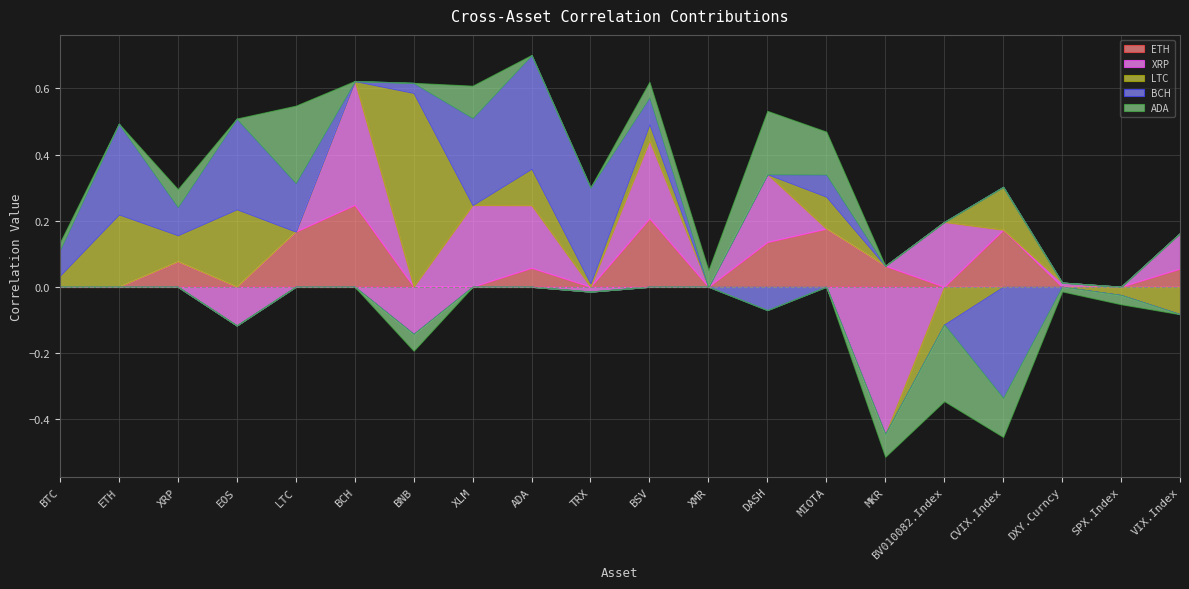

How many times do LTC and BCH cross each other?

2